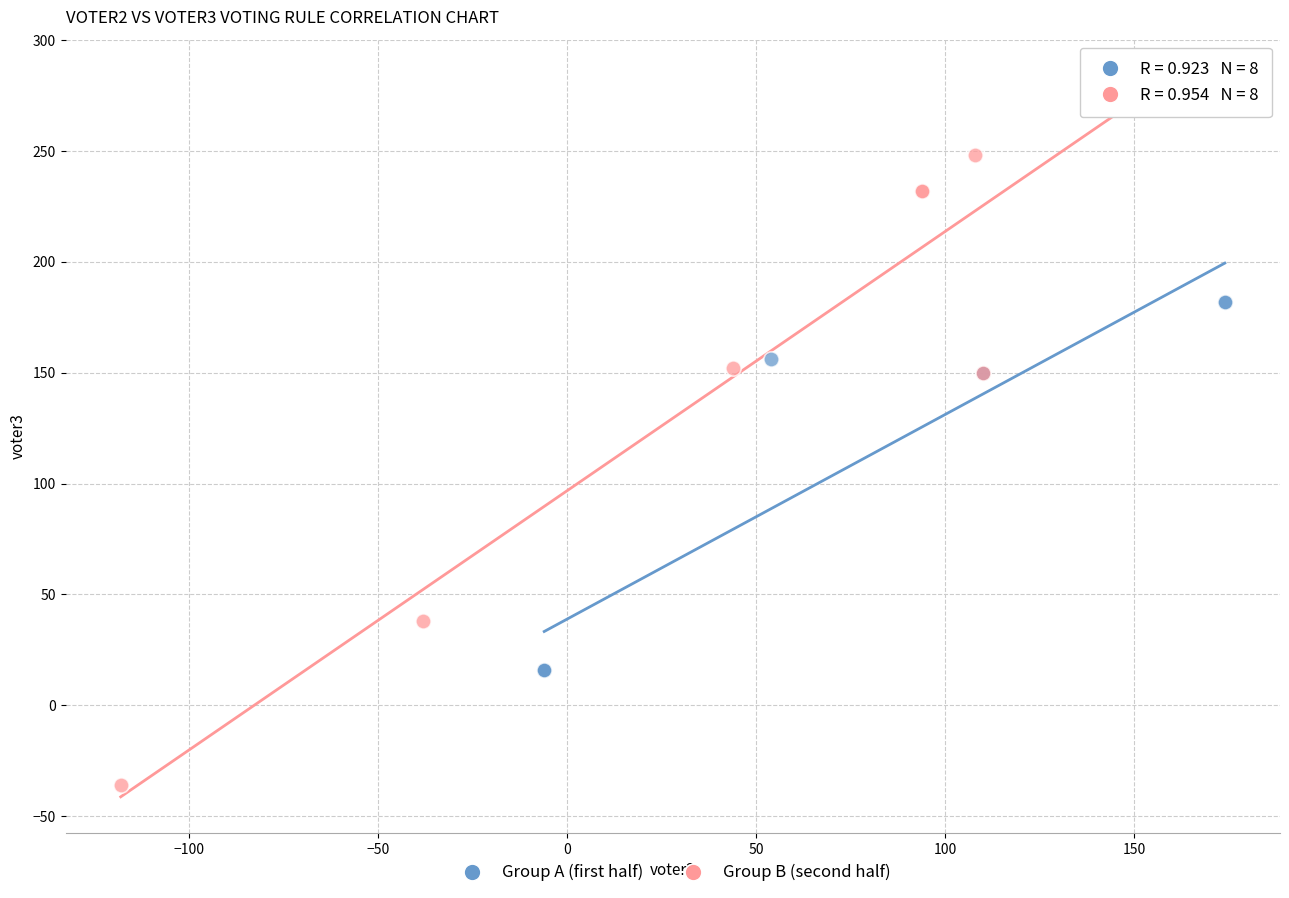

What are all the series names shown in the legend?

Group A (first half), Group B (second half)